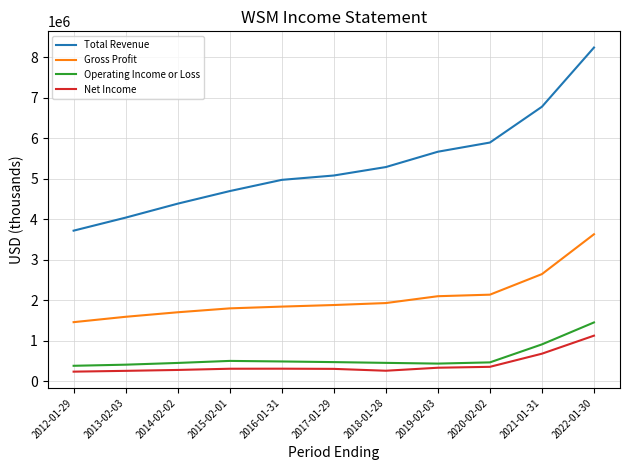

Which series has the largest total across all categories?

Total Revenue